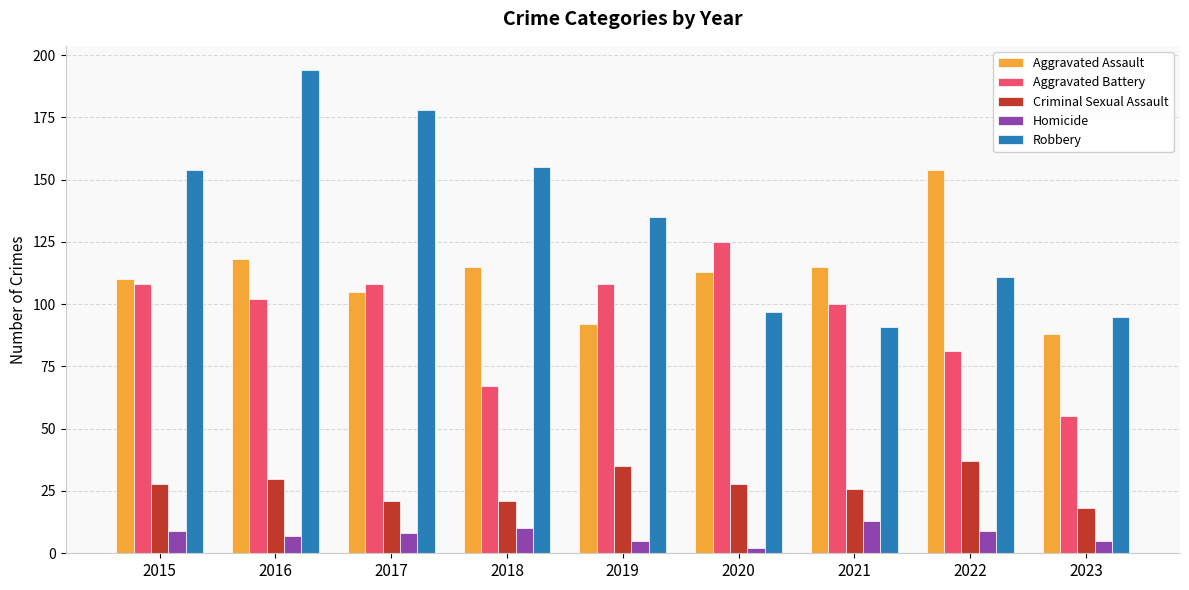

What is the difference between the highest and lowest values at 2022?

145